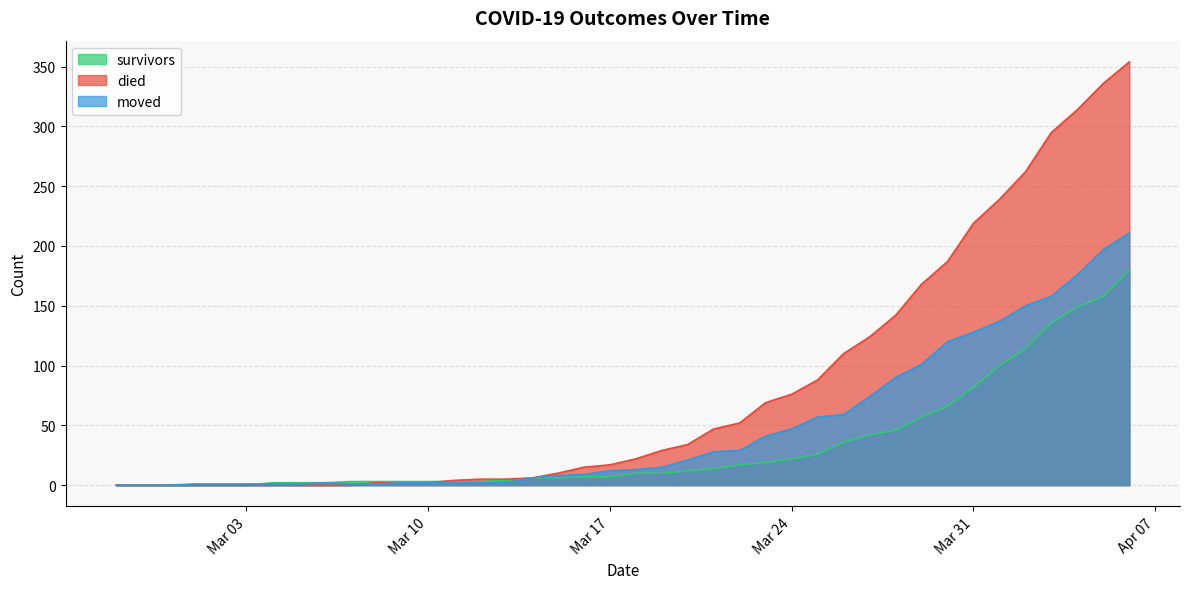

At which label is moved closest to 105?

2020-03-29